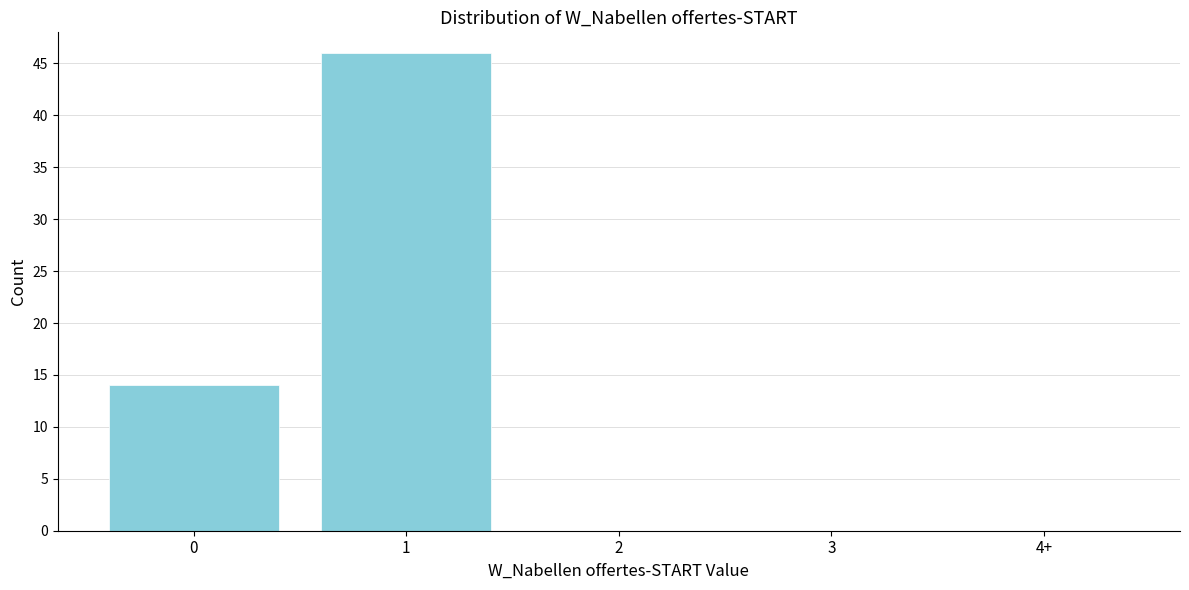

Reading right to left, transcribe all the data shown in this chart.

4+=0	3=0	2=0	1=46	0=14